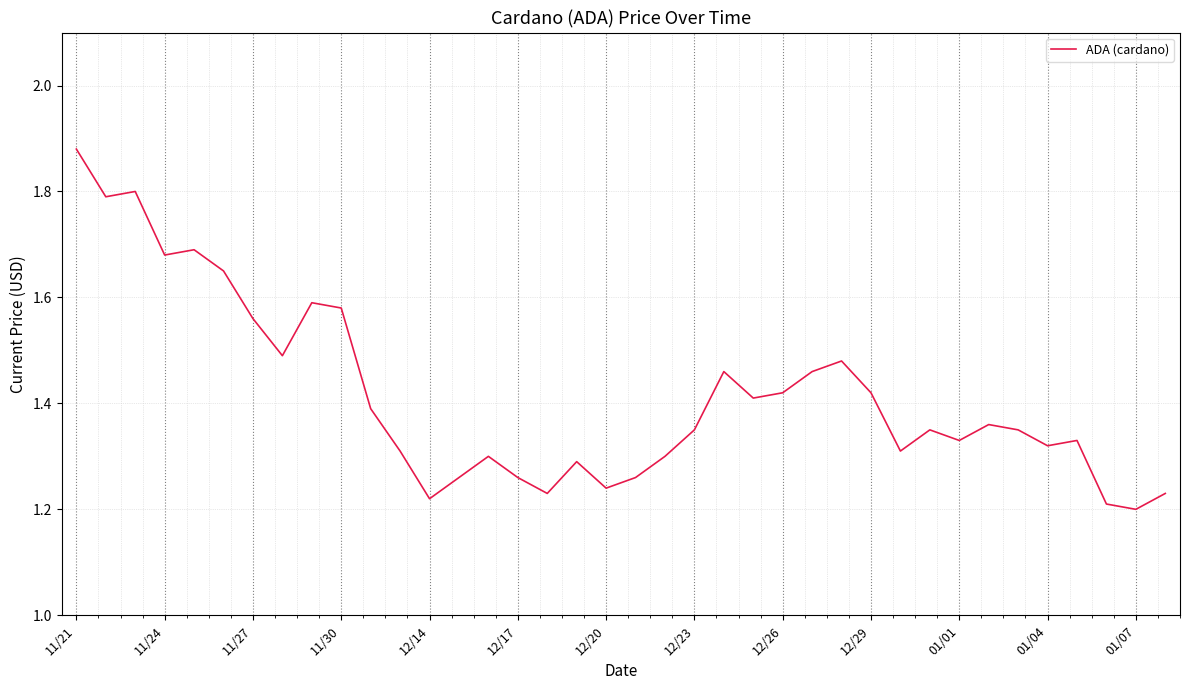

What is the difference between the maximum and minimum values?

0.7